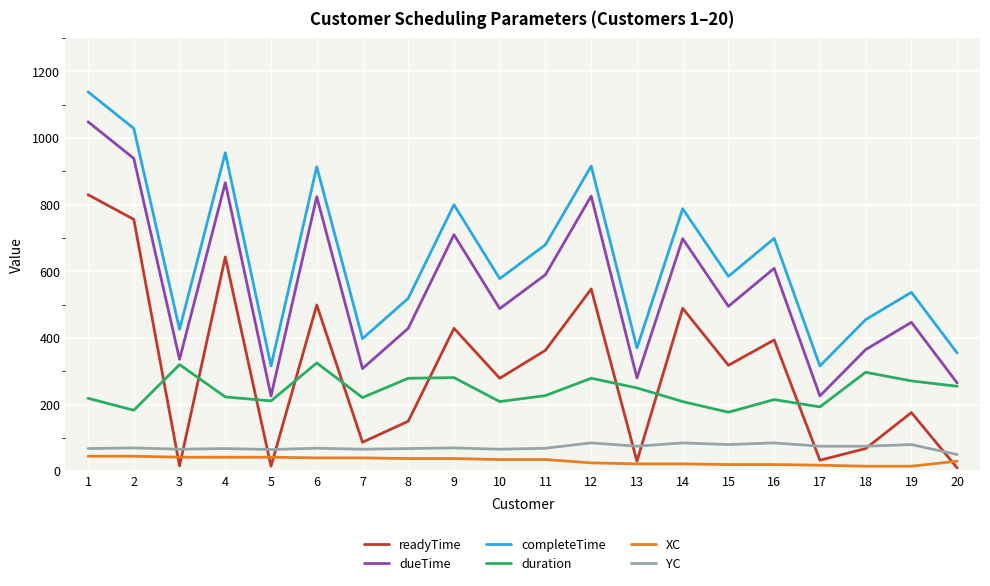

Which series changed the most between 15 and 18?

readyTime